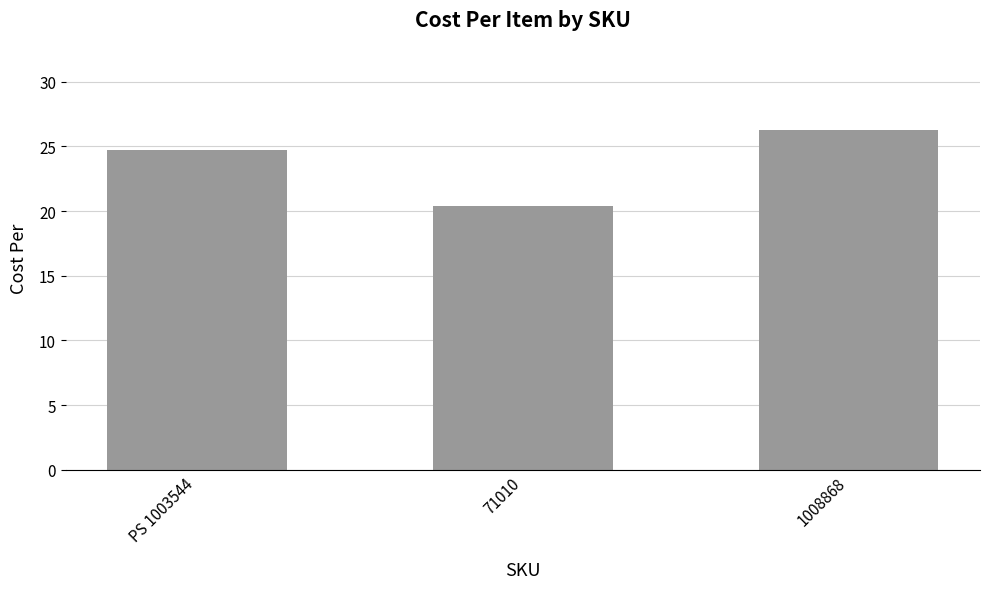

Which category has the highest value across all series?

1008868